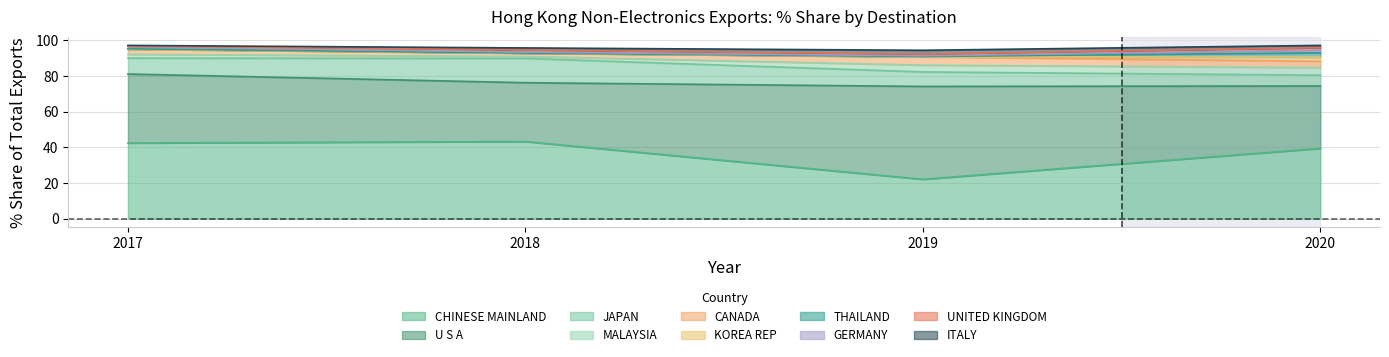

Between U S A and UNITED KINGDOM, which is larger?

U S A